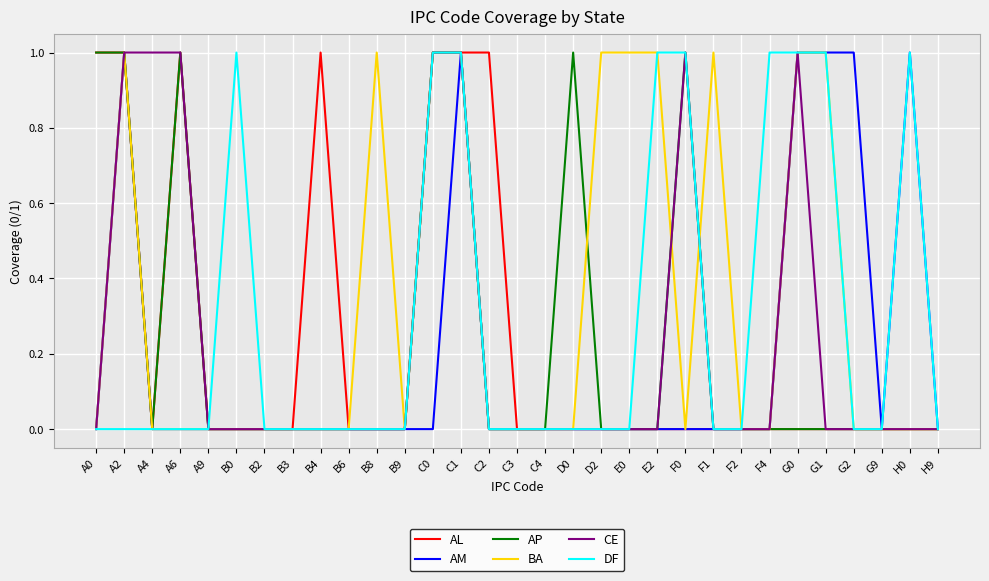

At which category is the sum across all series the highest?

C1